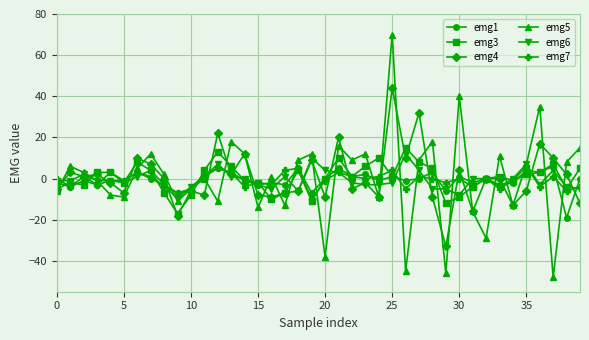

What is the minimum value shown in the chart?

-48